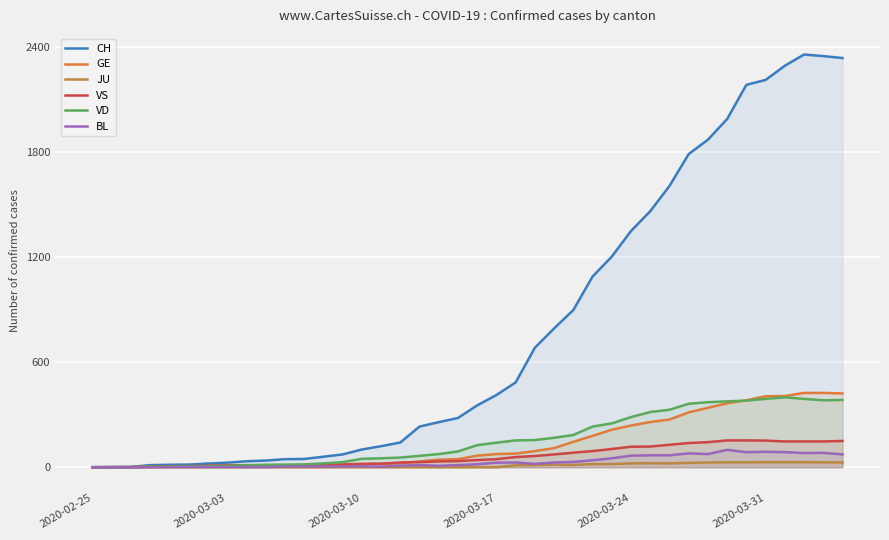

Which series has the widest spread of values?

CH